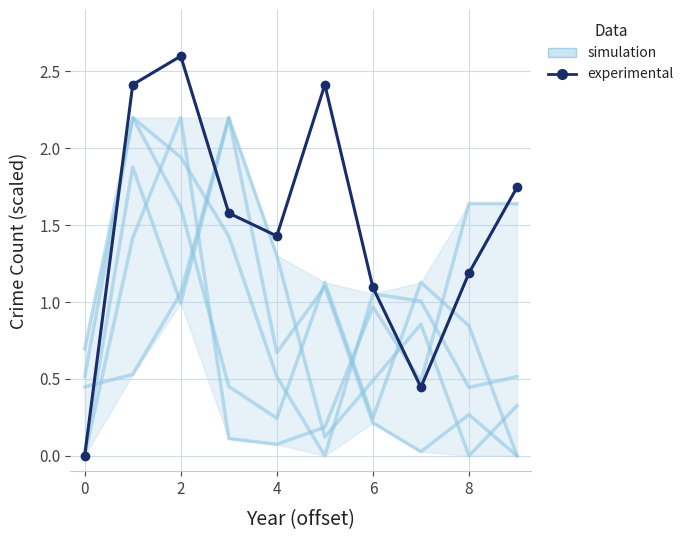

How many intersections are there between simulation and experimental?

3